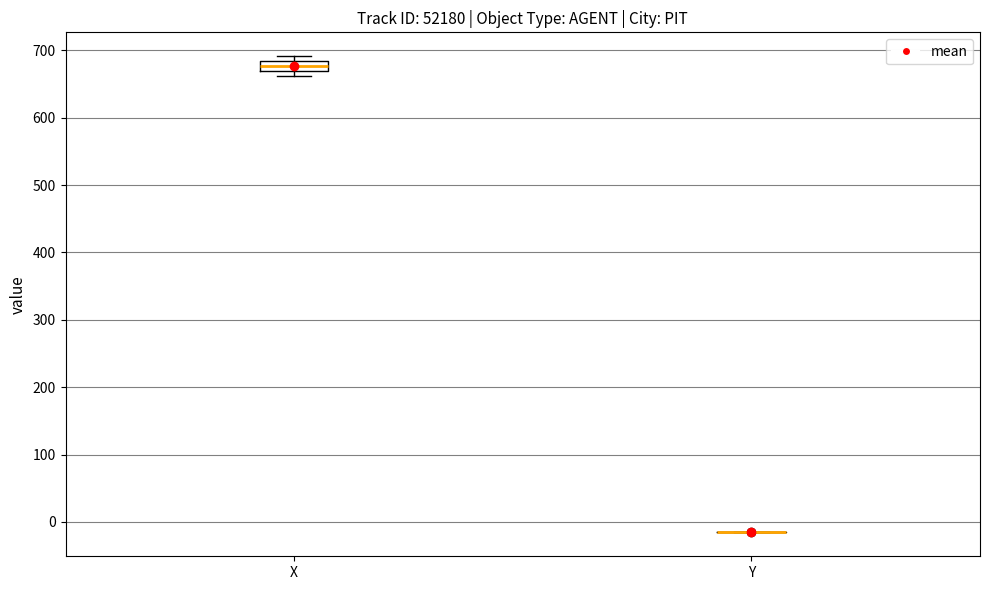

Where is the upper edge of the box for X on the y-axis? The values are not printed on the chart, so give them approximately, as read against the axis.

680